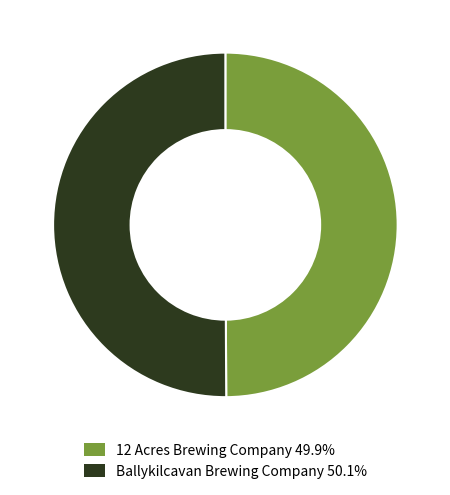

Is it true that Ballykilcavan Brewing Company is 57% of the pie?

False